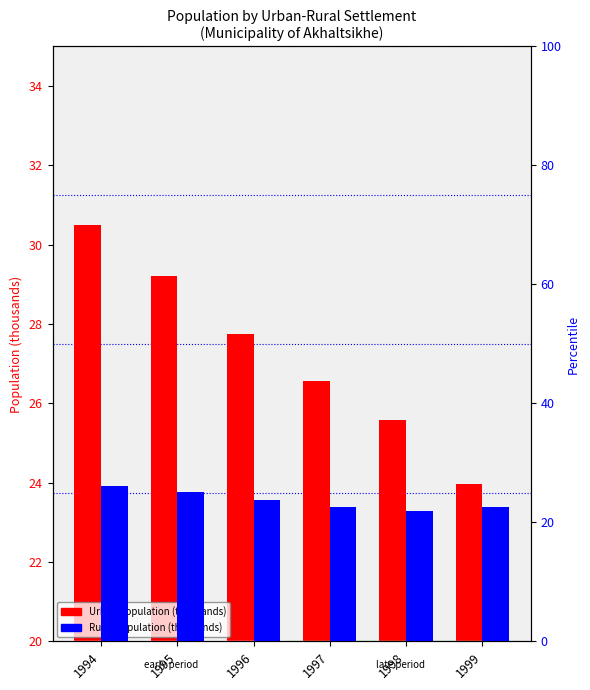

How many bars are there in total?

12